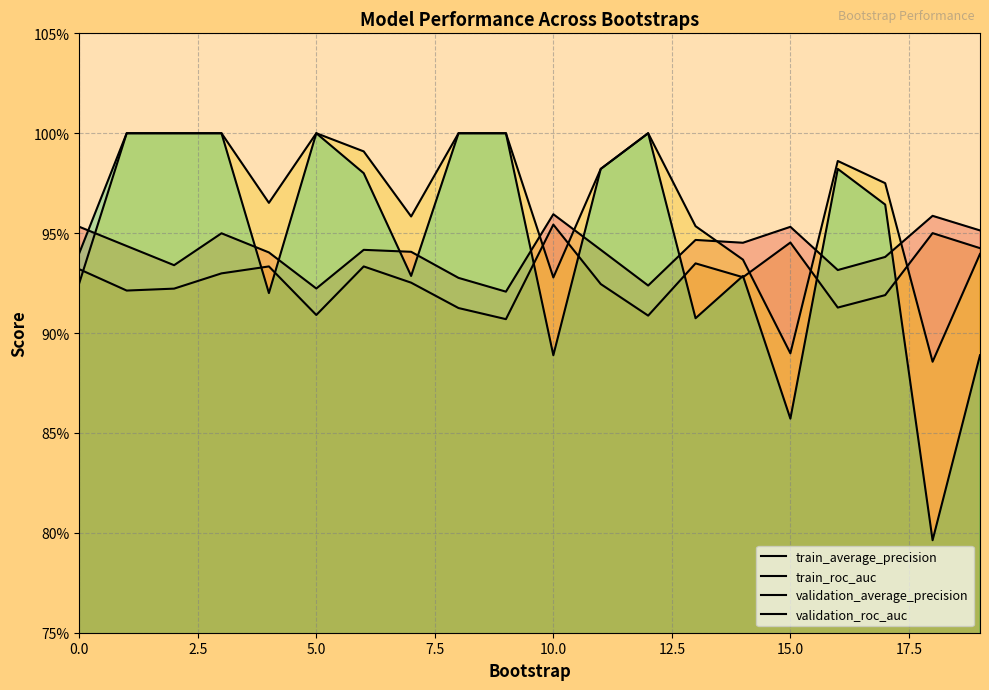

What is the value of the train_roc_auc point at the 2nd from the left?

0.9